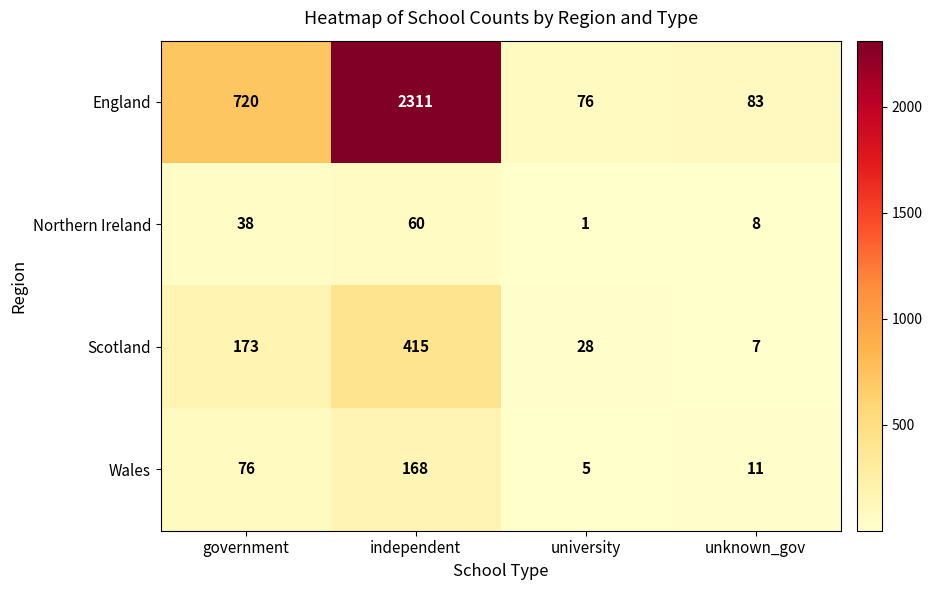

Reading left to right, what are all the values shown in this chart?

England: government=720	independent=2311	university=76	unknown_gov=83
Northern Ireland: government=38	independent=60	university=1	unknown_gov=8
Scotland: government=173	independent=415	university=28	unknown_gov=7
Wales: government=76	independent=168	university=5	unknown_gov=11